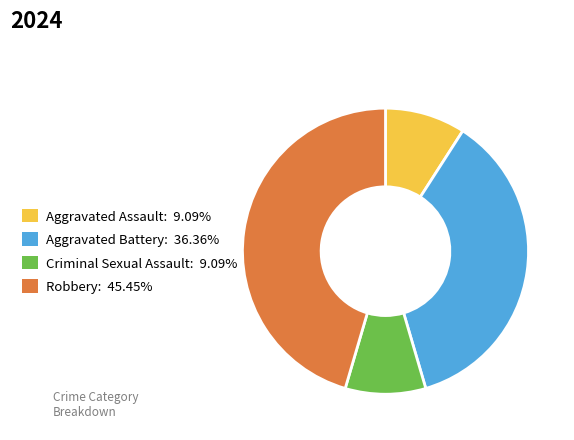

What is the largest slice in the pie chart?

Robbery